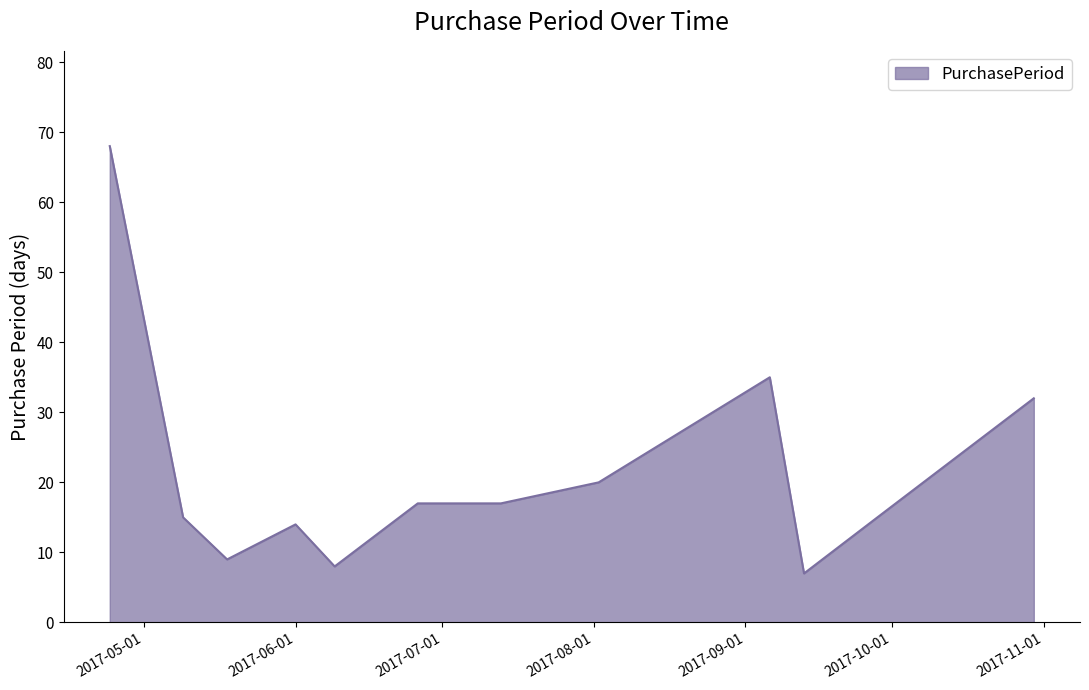

What is the difference between the maximum and minimum values?

61